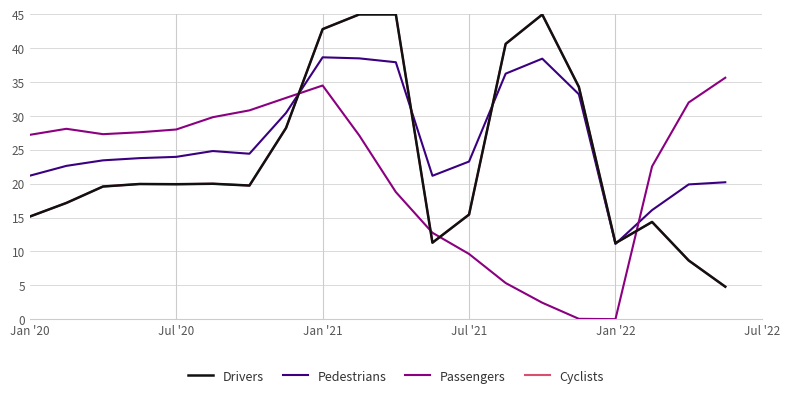

What is the maximum value shown in the chart?

45.0